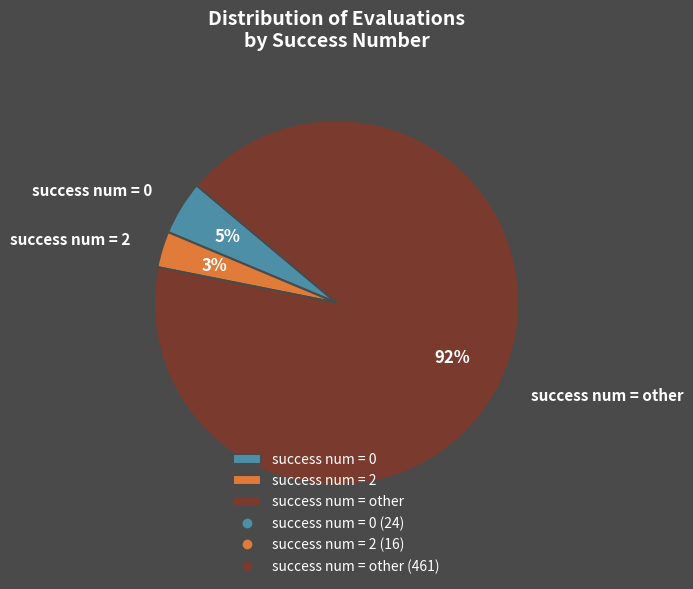

How many slices are in this pie chart?

3